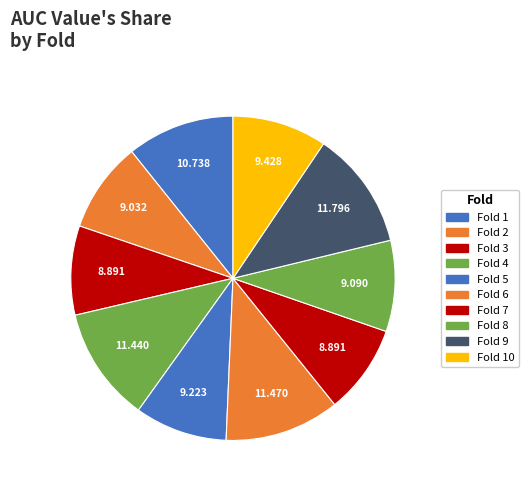

How many segments does this pie chart have?

10